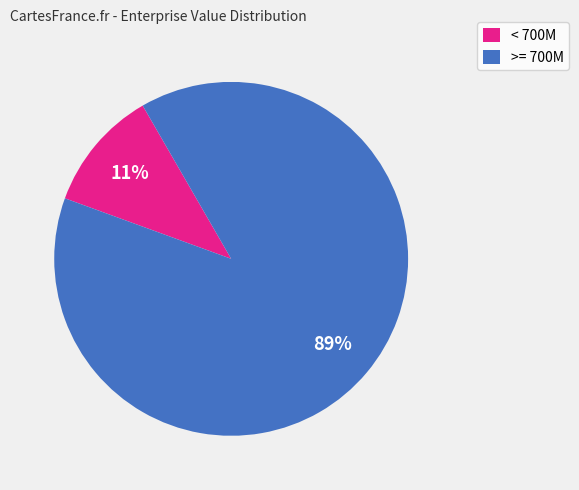

How many segments does this pie chart have?

2